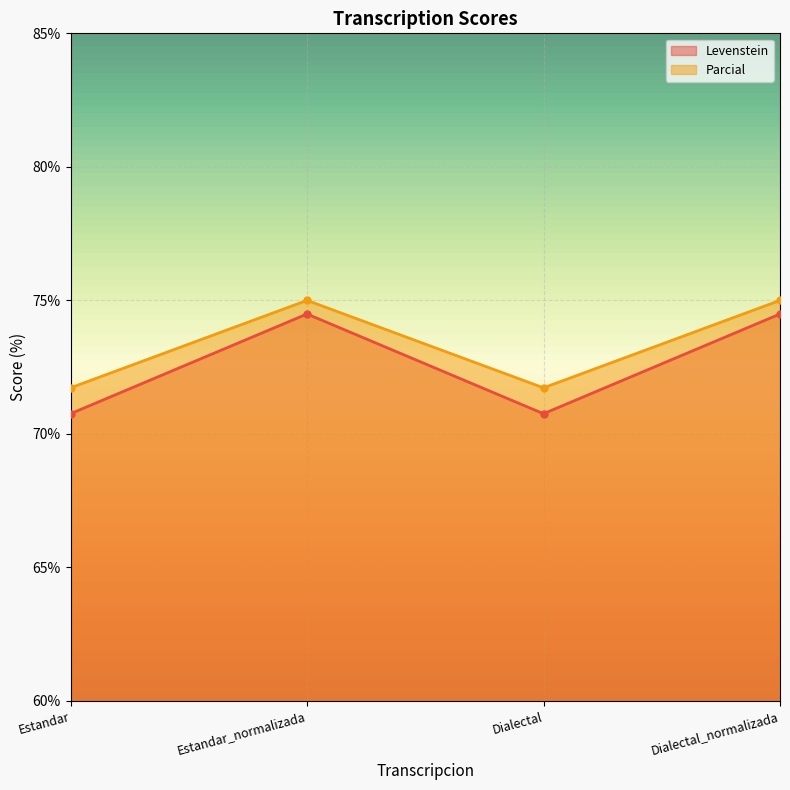

What is the maximum value for Levenstein?

74.5